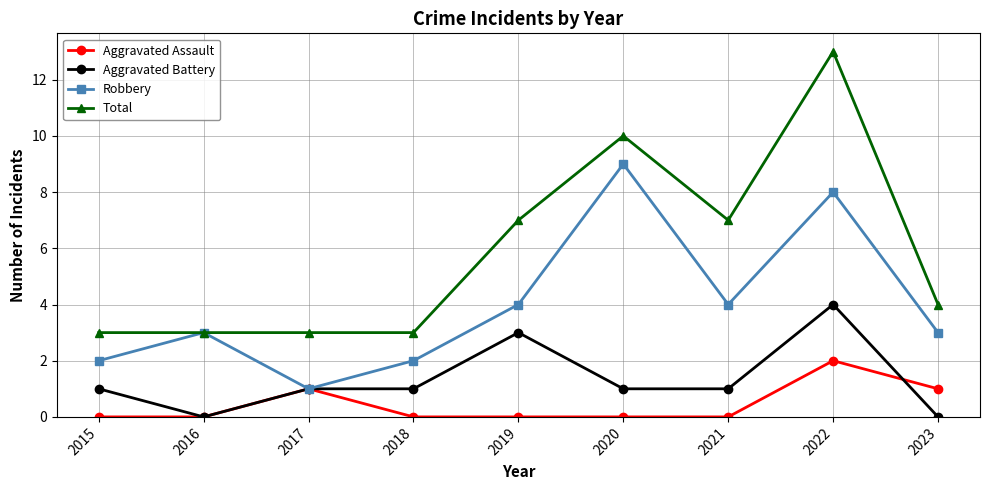

Which label corresponds to the largest value in the chart?

2022